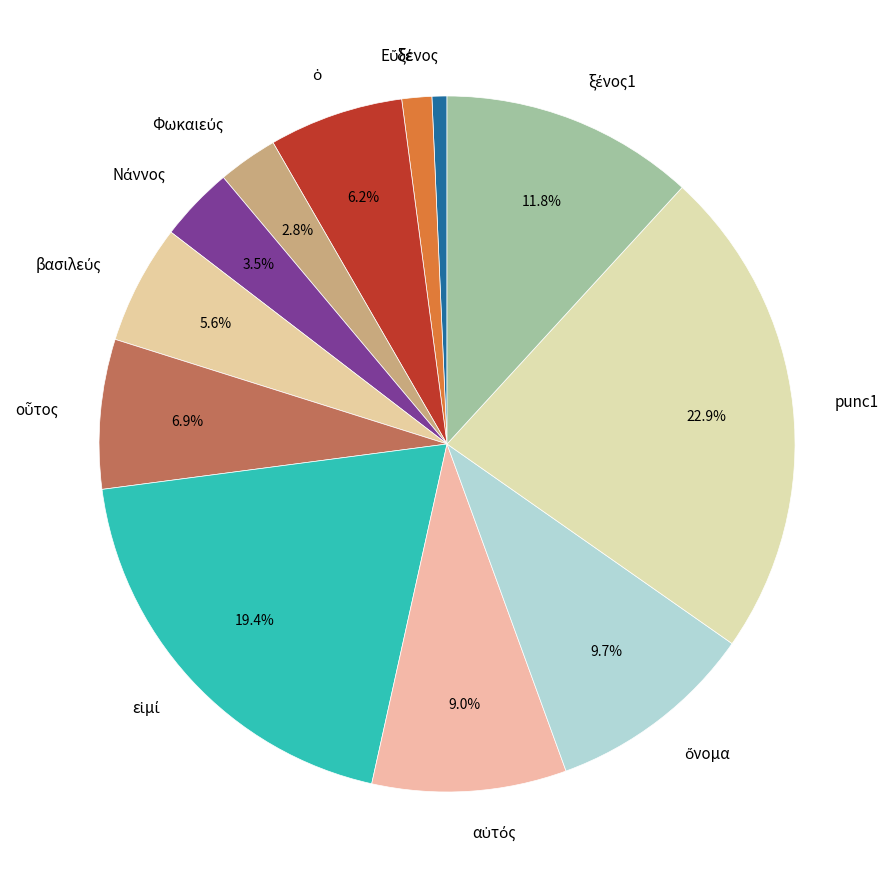

Which category has the biggest portion of the pie?

punc1